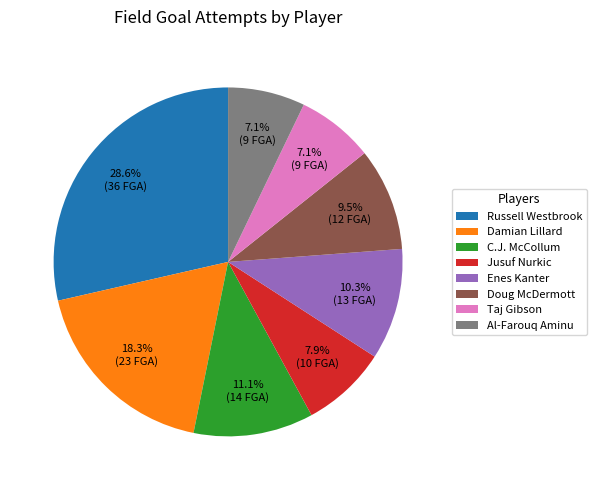

Do Taj Gibson and C.J. McCollum together represent more than half of the pie?

No